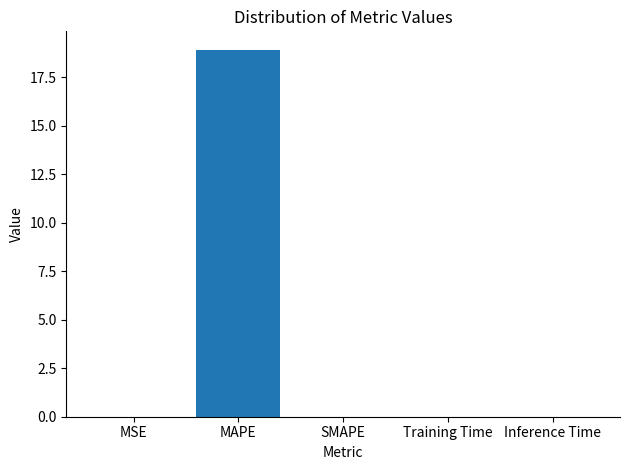

True or false: the data shows 0.0 at Inference Time.

True